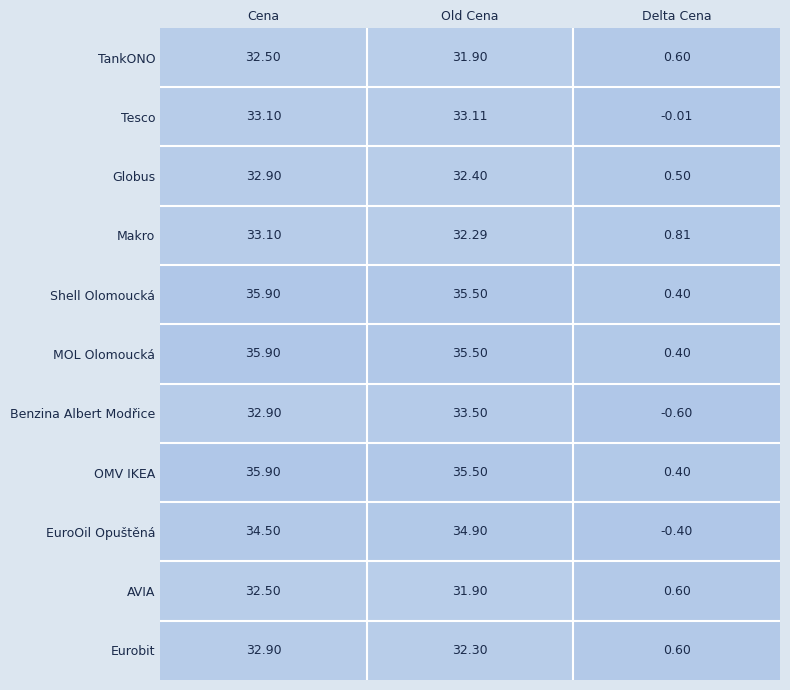

At which category is the sum across all series the highest?

Cena